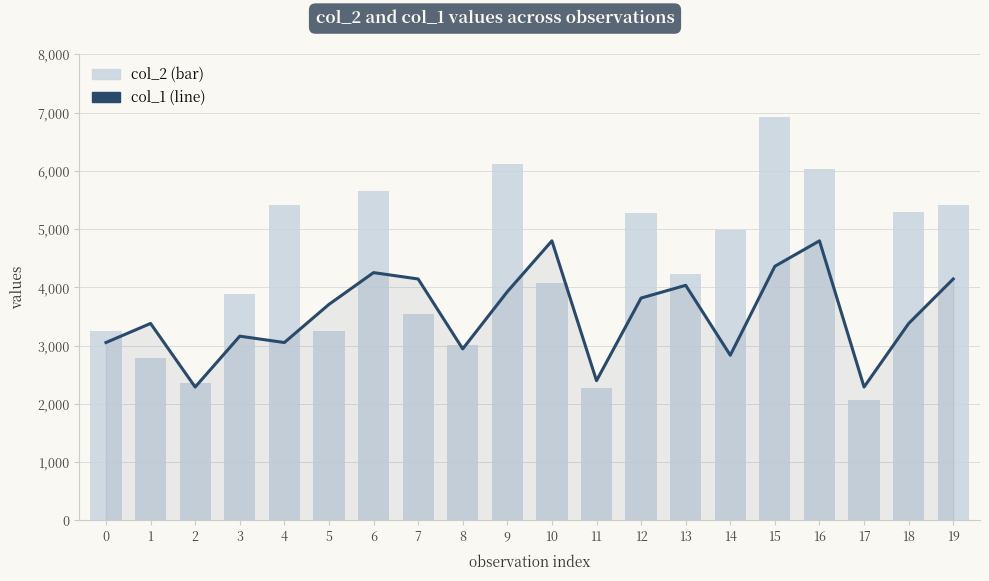

What is the spread (max minus min) of values at 17?

228.9